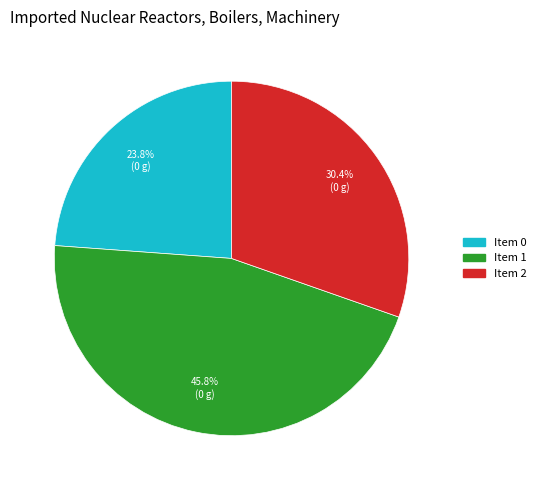

Is there a majority slice in this chart?

No